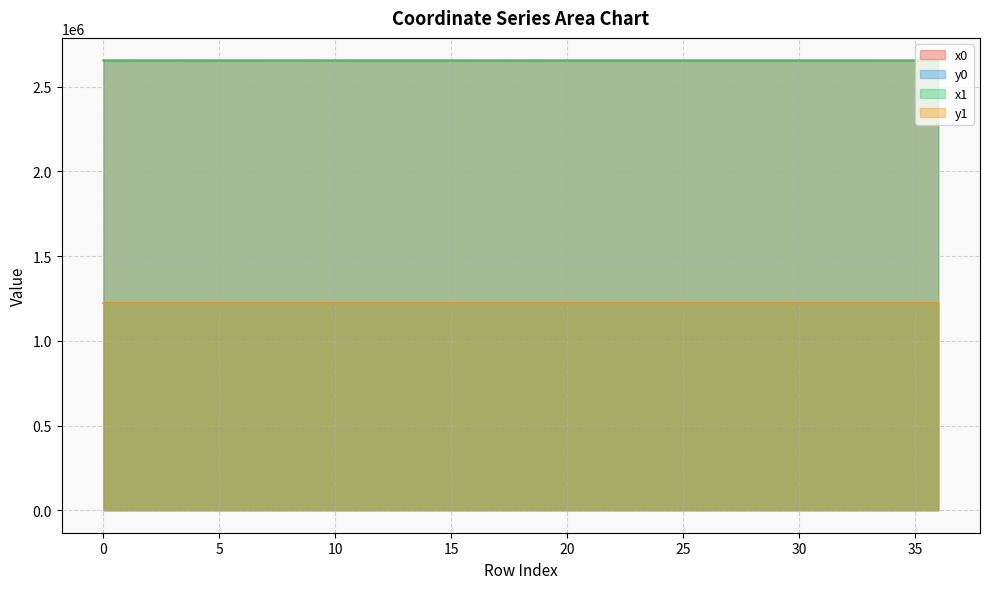

What is the value of the y0 point at the 2nd from the left?

1222620.0